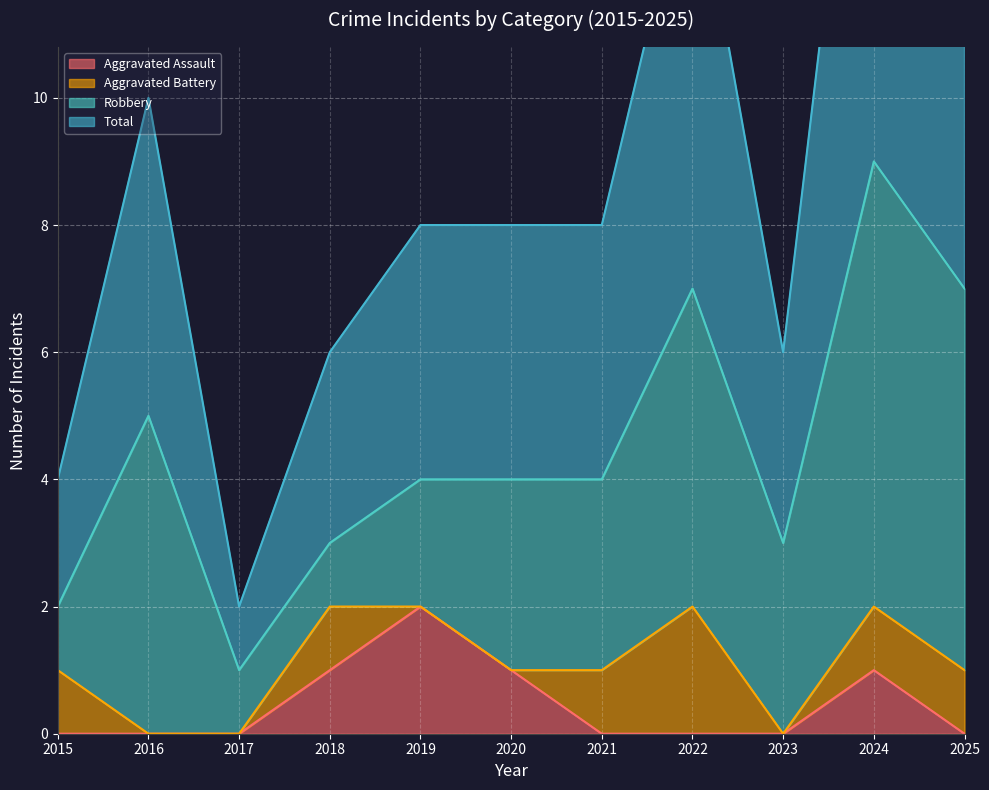

The value of Aggravated Assault at 2022 is -1. True or false?

False